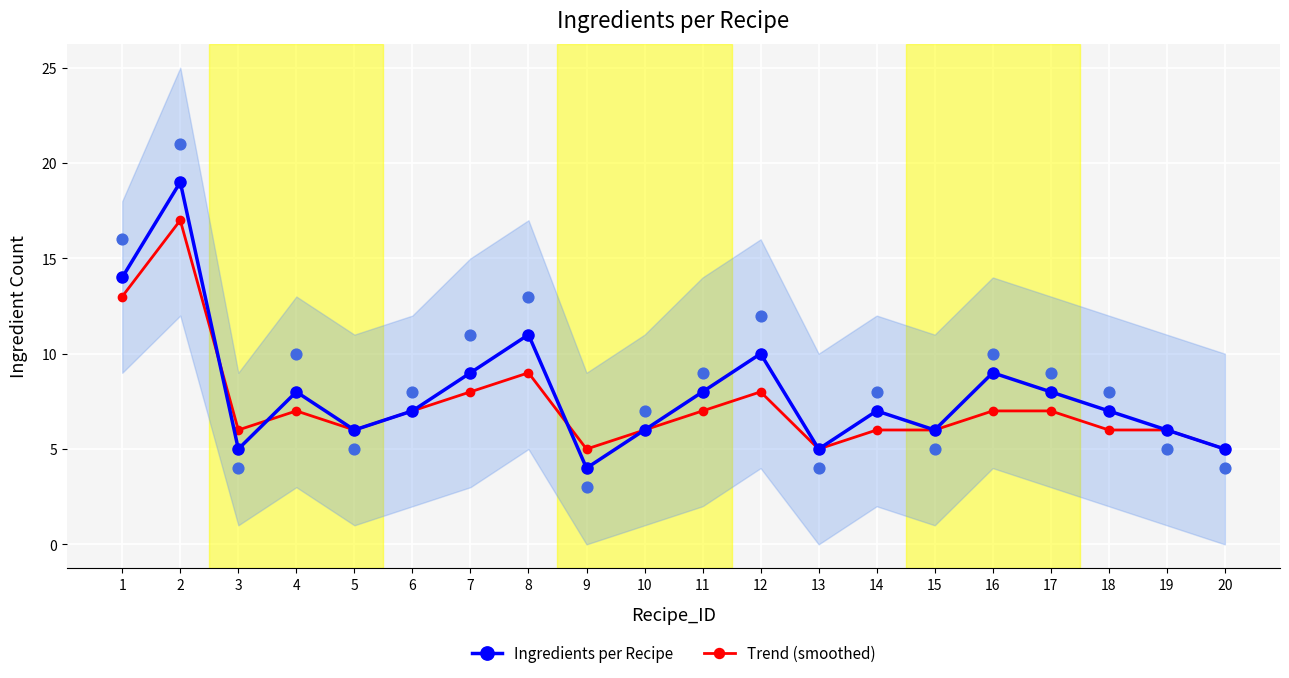

At how many categories does at least one series exceed 7?

9